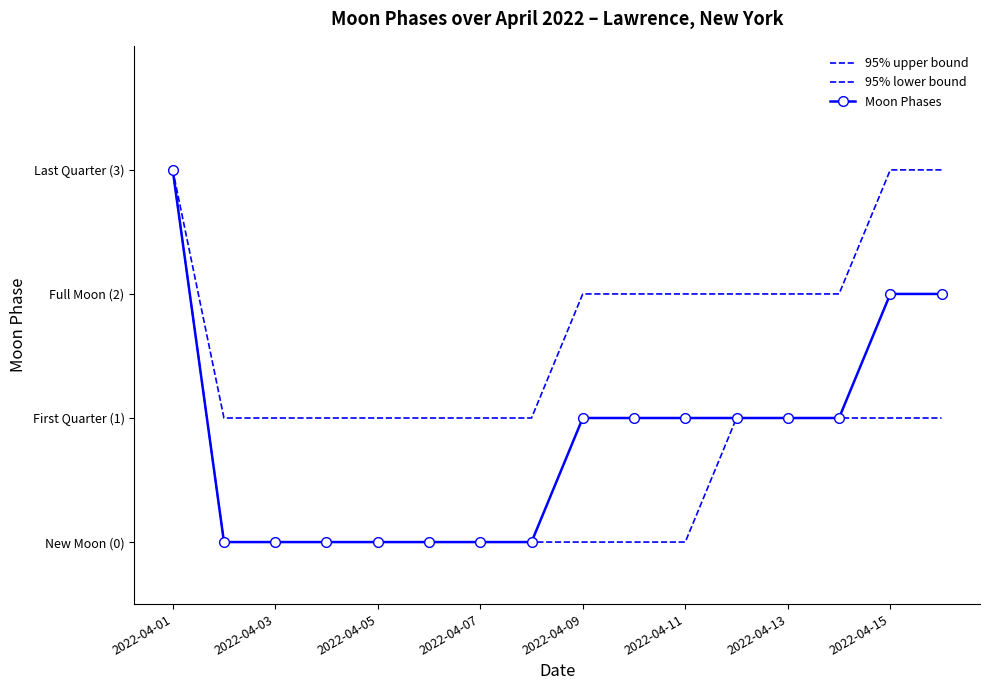

At which label does Moon Phases first exceed 1?

2022-04-01